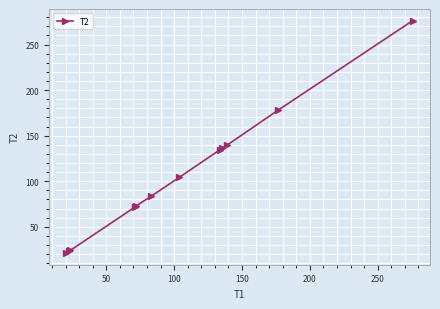

How many values are below 104?

6